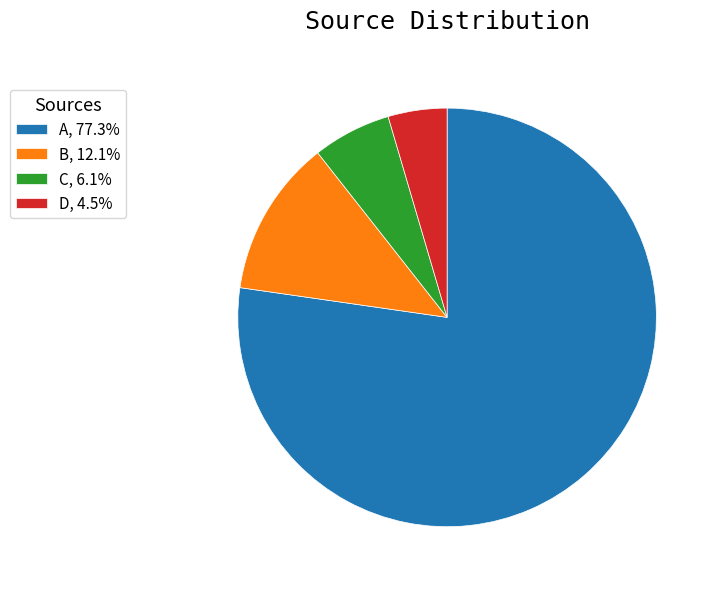

Rank the categories by value from highest to lowest.

A, B, C, D